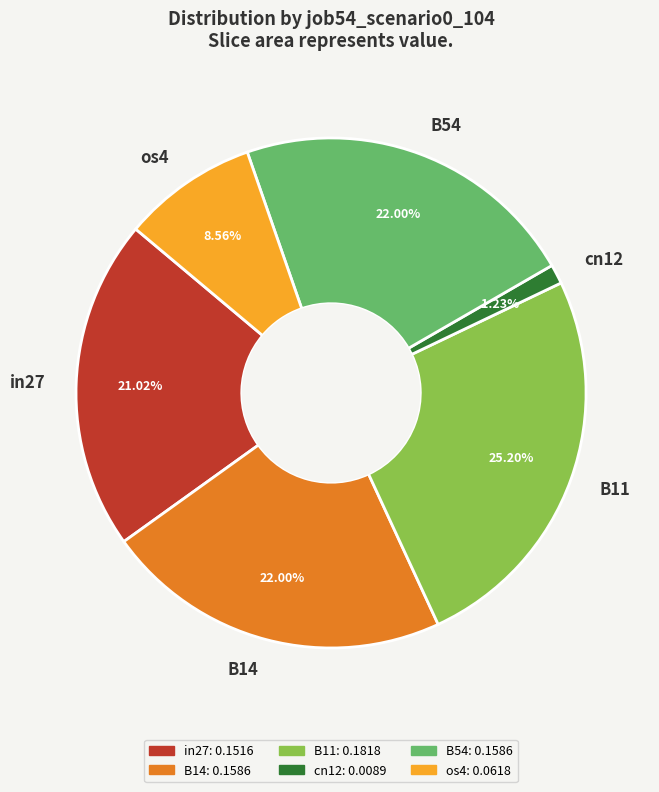

What percentage do os4 and B14 together represent?

30.6%